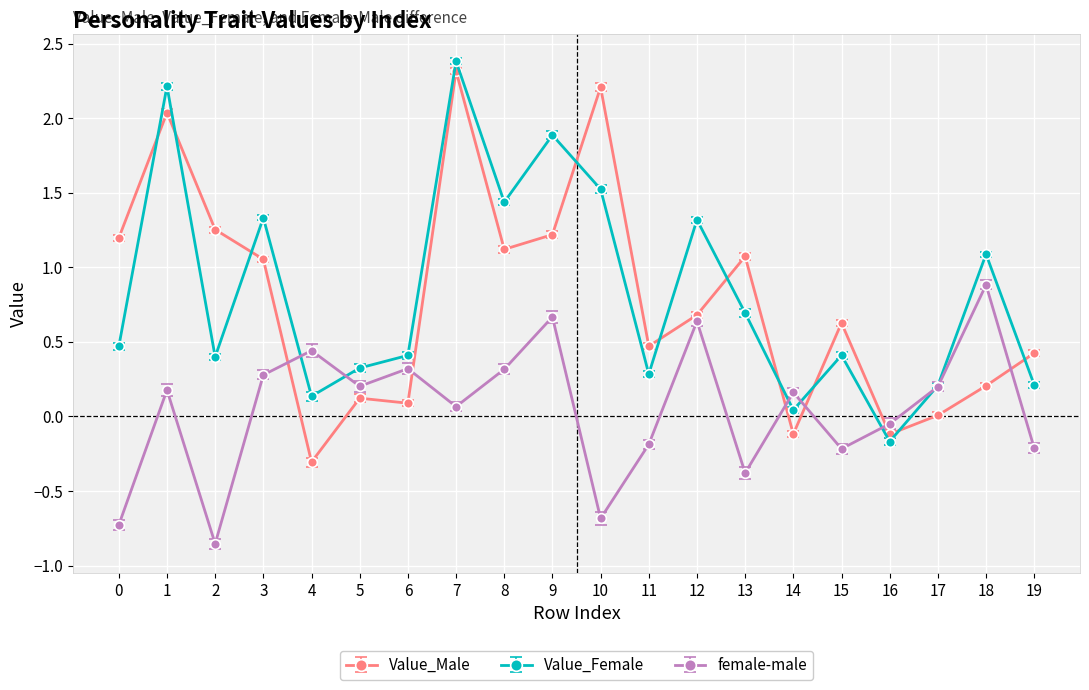

What is the spread (max minus min) of values at 14?

0.3